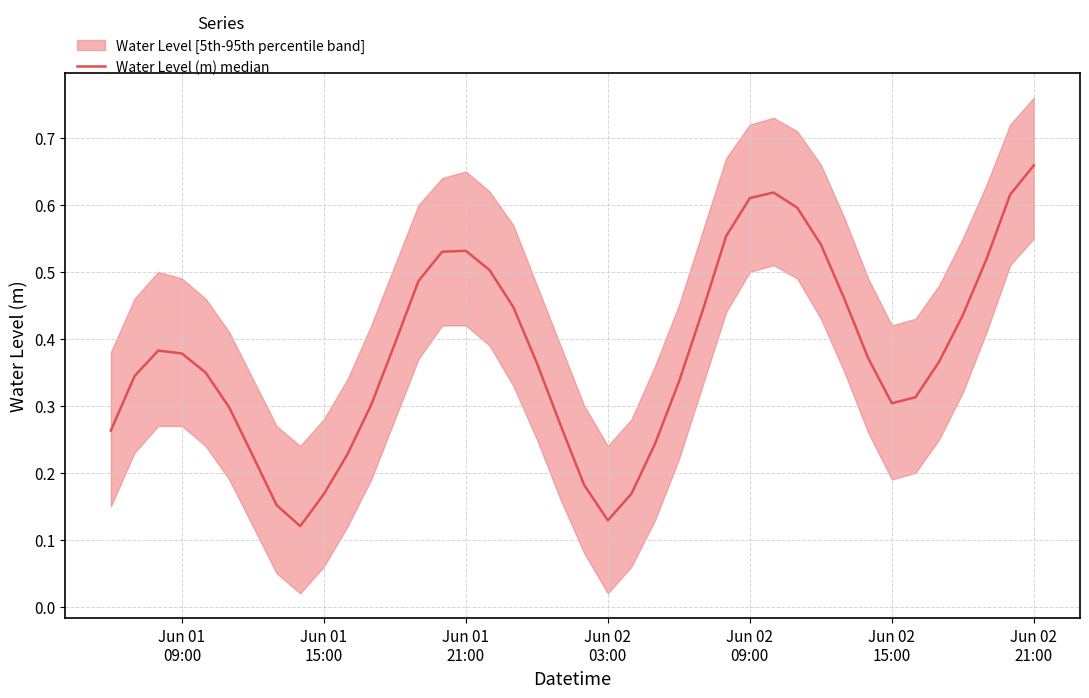

Reading left to right, what are all the values shown in this chart?

0.3	0.3	0.4	0.4	0.3	0.3	0.2	0.2	0.1	0.2	0.2	0.3	0.4	0.5	0.5	0.5	0.5	0.4	0.4	0.3	0.2	0.1	0.2	0.2	0.3	0.4	0.6	0.6	0.6	0.6	0.5	0.5	0.4	0.3	0.3	0.4	0.4	0.5	0.6	0.7